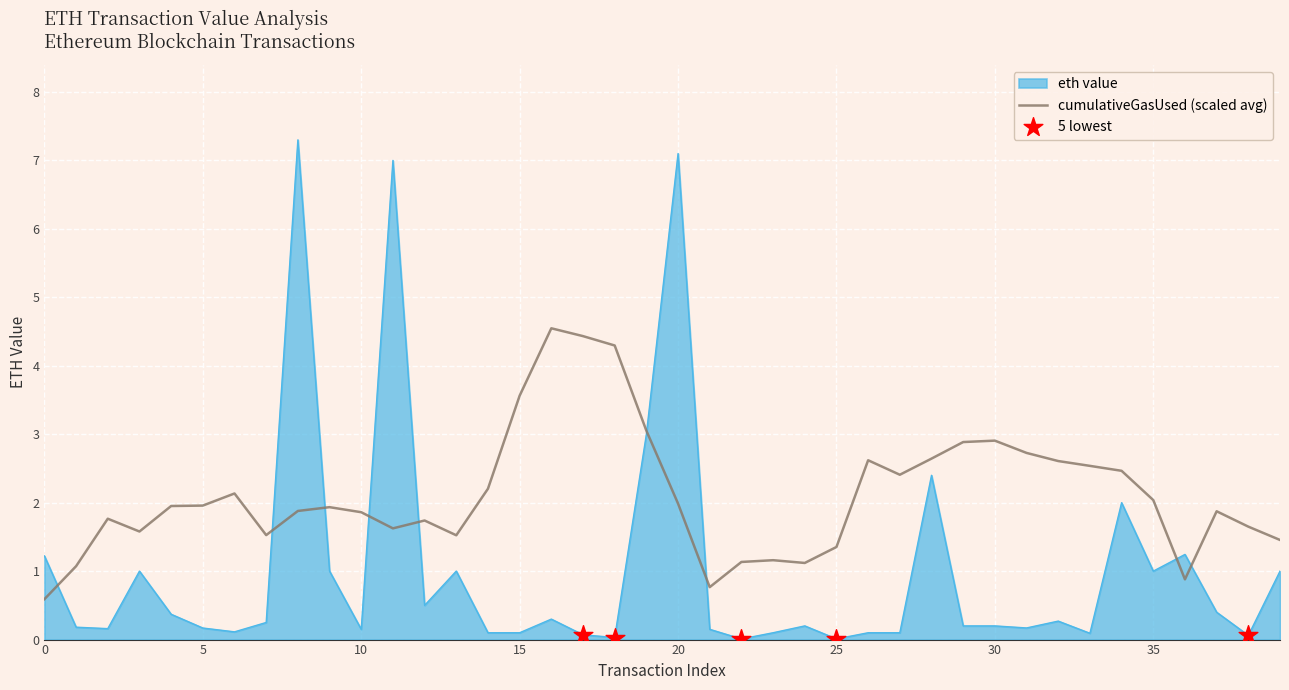

Which series has the widest spread of values?

eth value